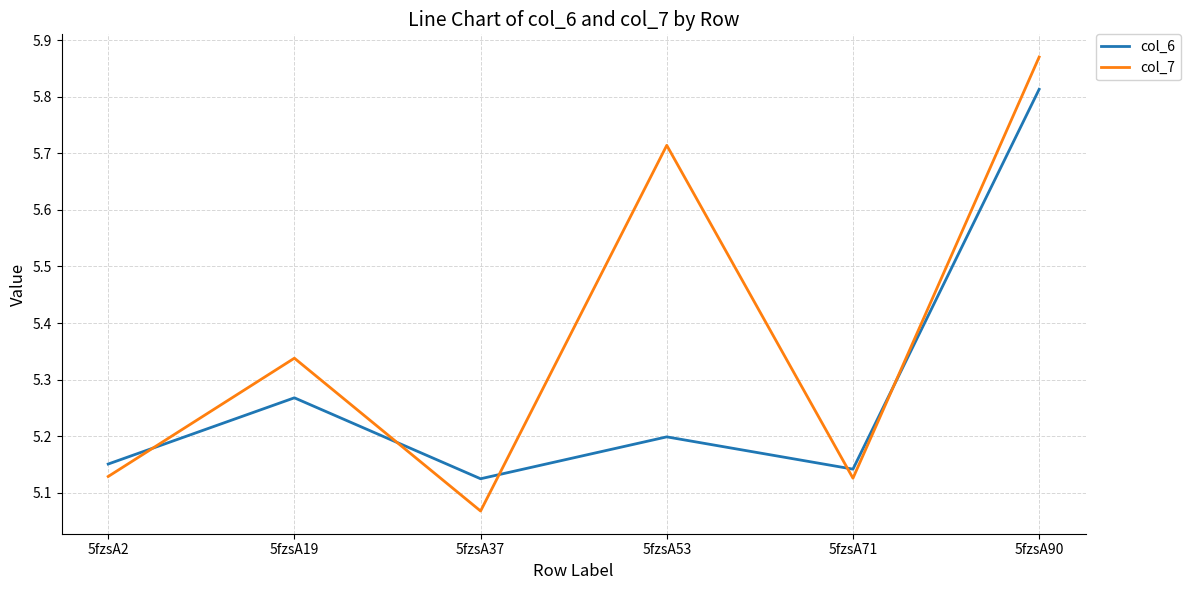

In col_7, how many points are higher than both neighbors (excluding endpoints)?

2